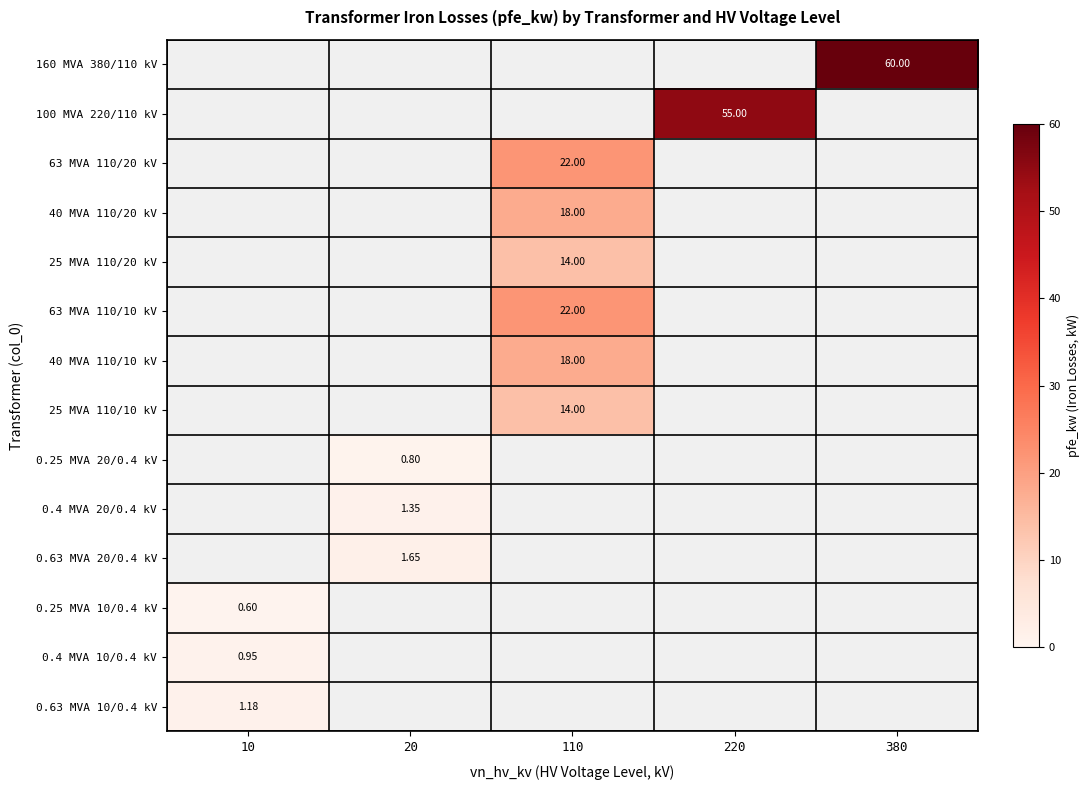

At which category does the chart reach its minimum across all series?

10